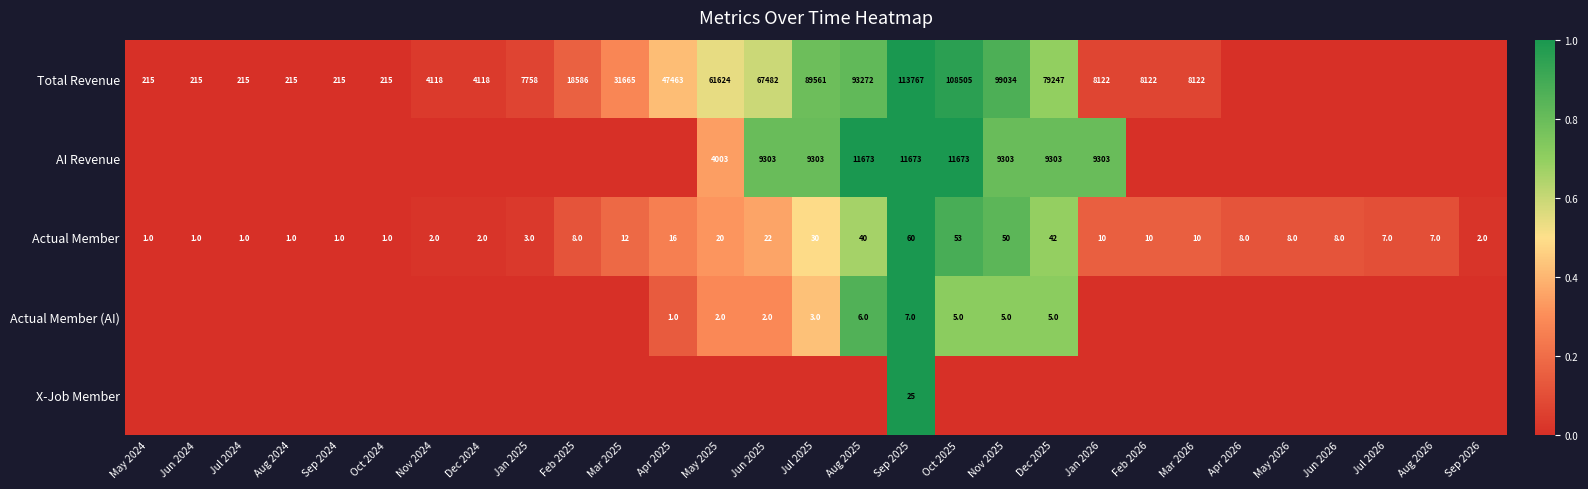

Count the number of data series in this chart.

5